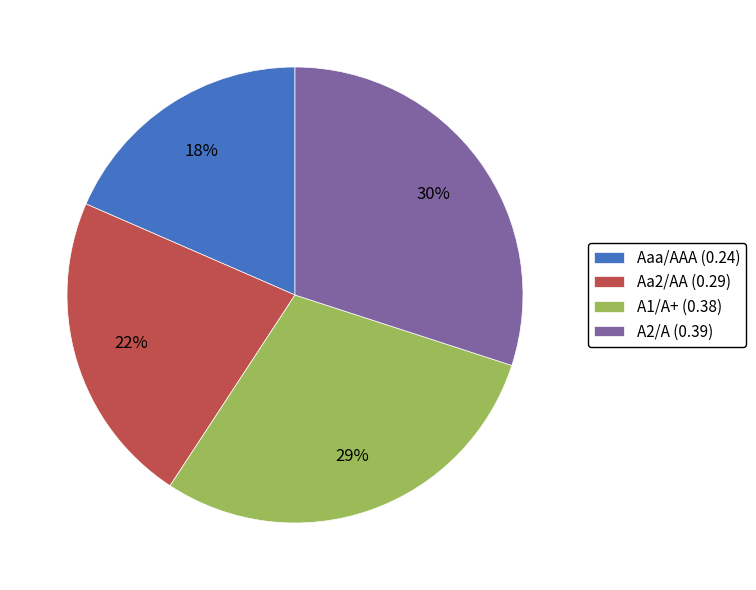

To the nearest percent, what is the difference between the Aaa/AAA and A1/A+ slice percentages?

11%